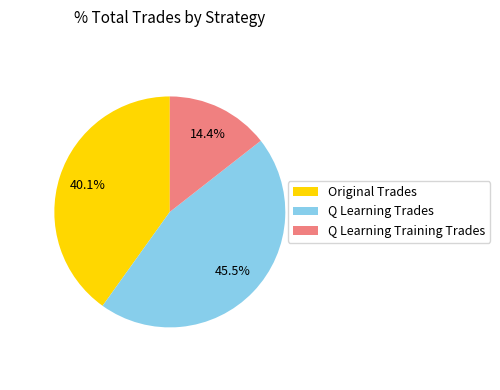

To the nearest percent, what is the difference between the Q Learning Trades and Original Trades slice percentages?

5%